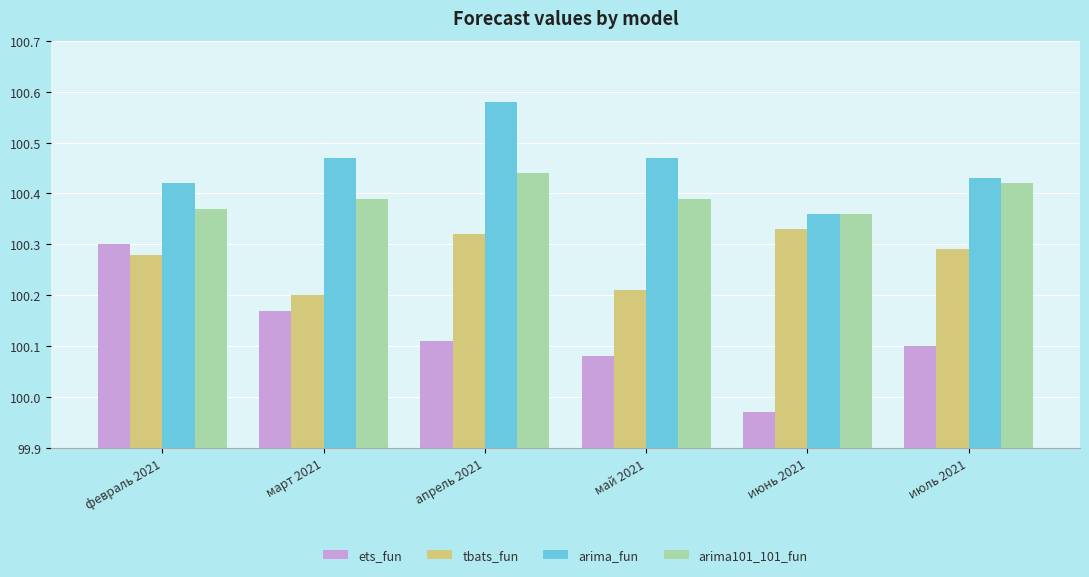

Is the value of arima_fun at июль 2021 greater than the value of ets_fun at июнь 2021?

Yes